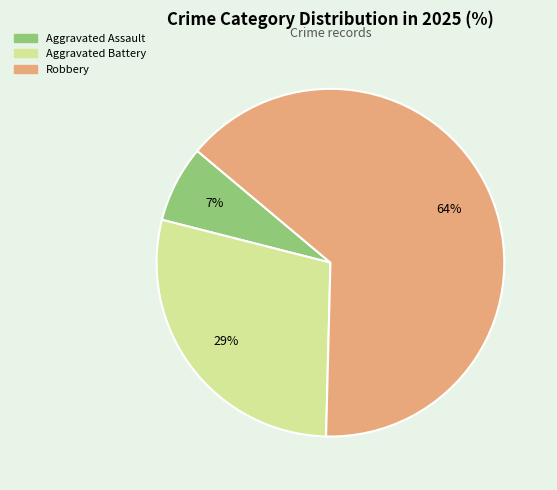

To the nearest percent, what is the average slice percentage?

33%